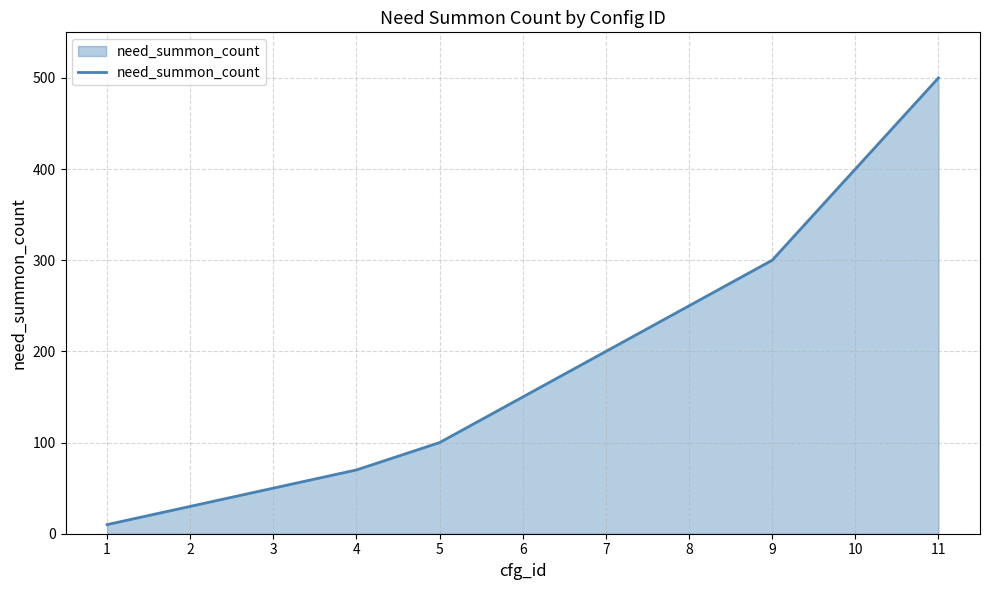

What is the difference between the maximum and minimum values?

490